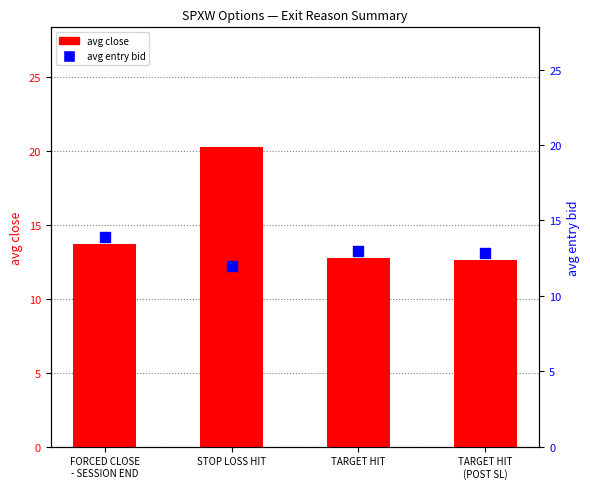

Which series has the largest total across all categories?

avg close